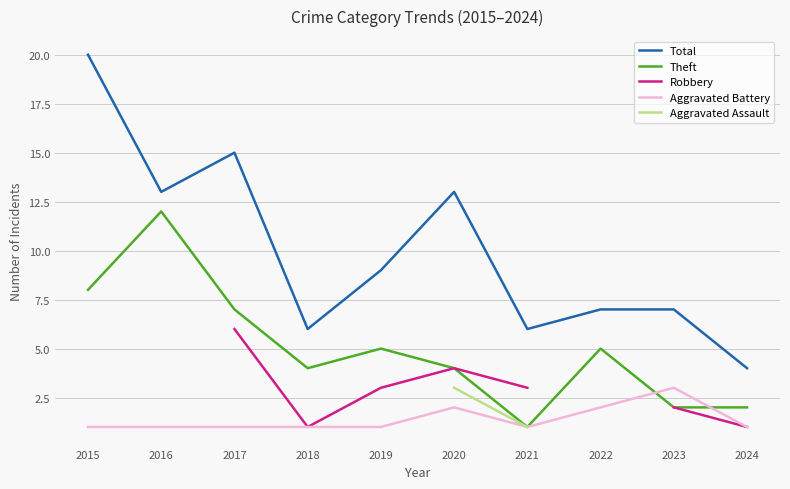

Which label corresponds to the smallest value in the chart?

2021